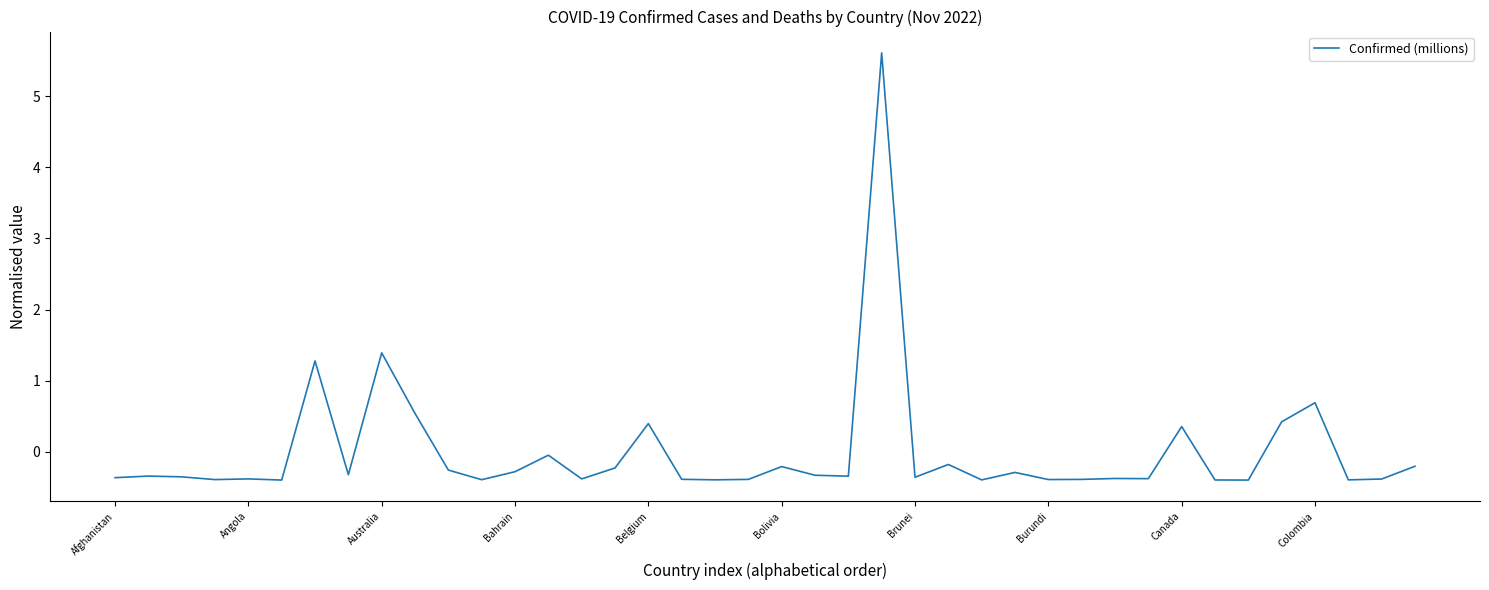

What is the difference between the maximum and minimum values?

6.0